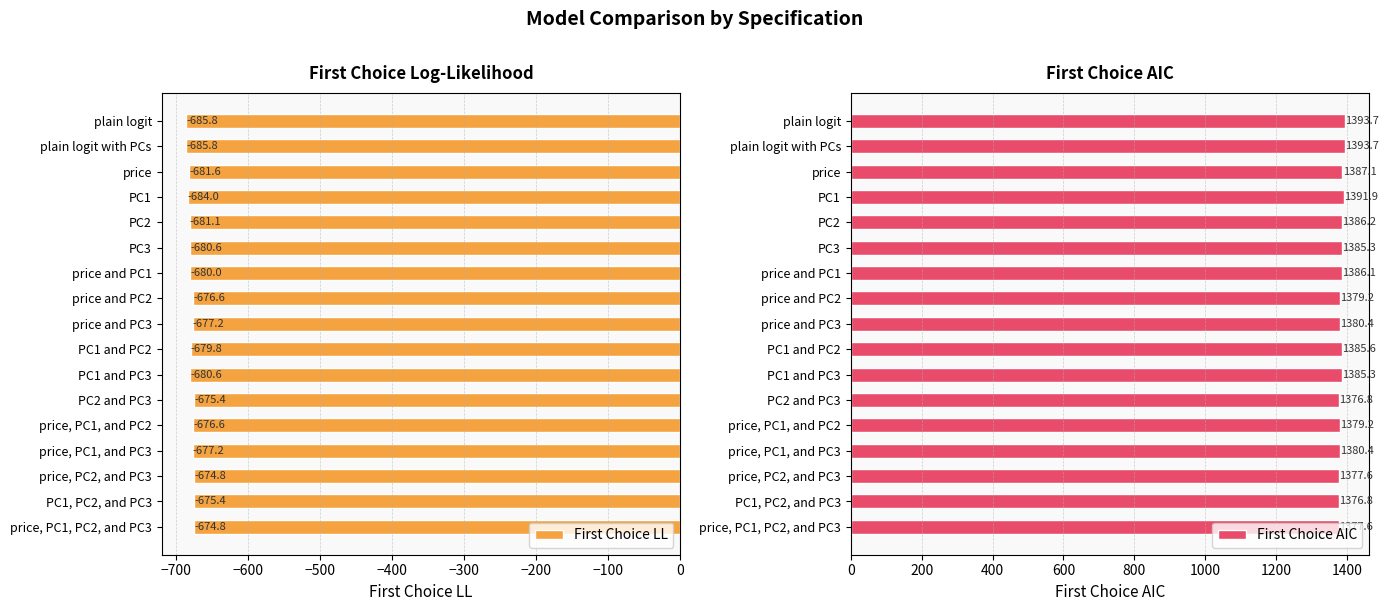

At which label is First Choice LL closest to -680?

price and PC1